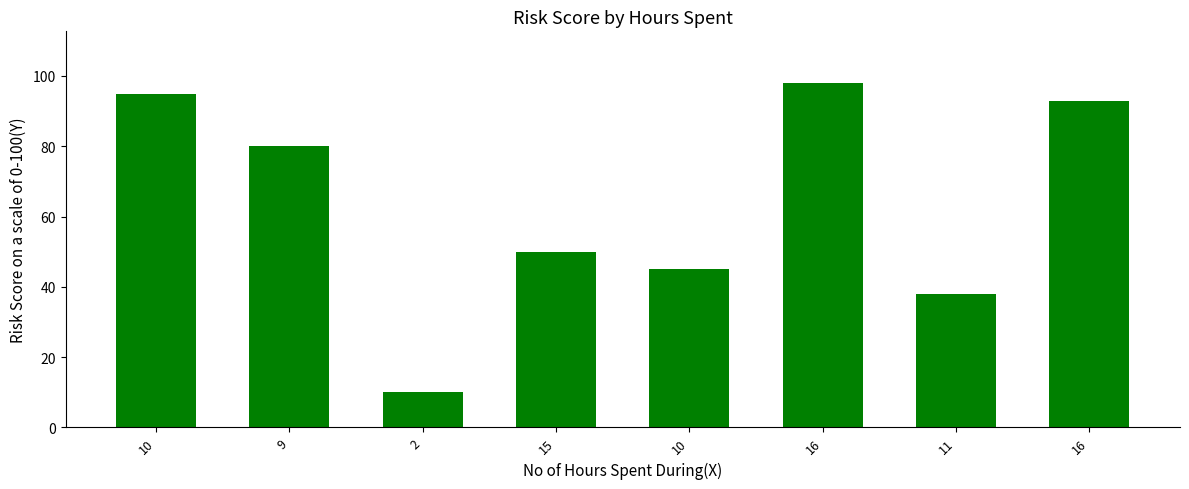

What is the change in value from 10 to 16?

+53